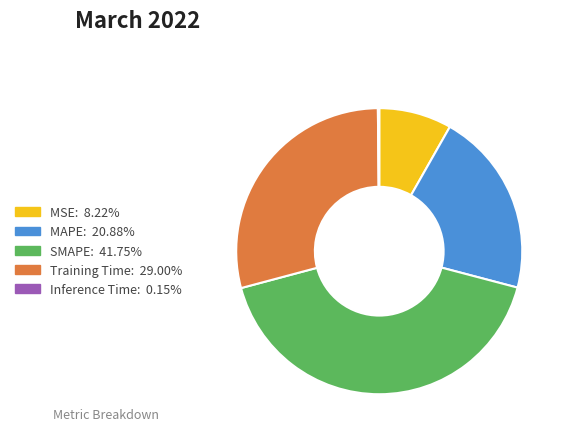

Which category has the biggest portion of the pie?

SMAPE